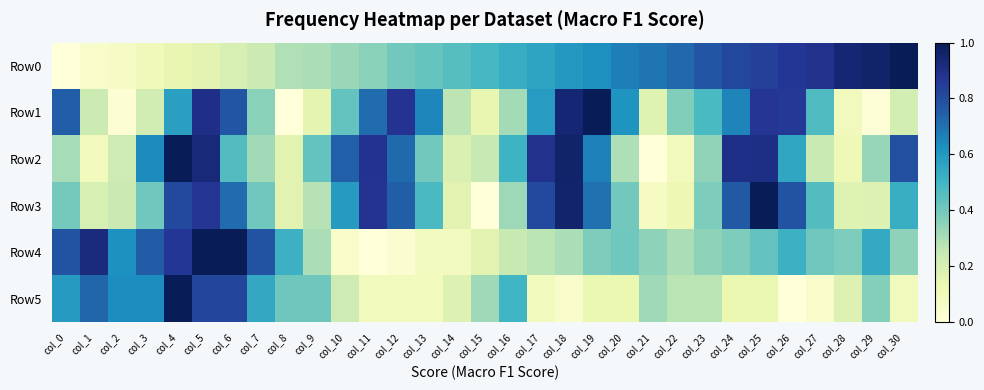

Reading right to left, extract all data points from this chart.

Row0: col_30=1.0	col_29=1.0	col_28=0.9	col_27=0.9	col_26=0.9	col_25=0.8	col_24=0.8	col_23=0.8	col_22=0.7	col_21=0.7	col_20=0.7	col_19=0.6	col_18=0.6	col_17=0.6	col_16=0.5	col_15=0.5	col_14=0.5	col_13=0.4	col_12=0.4	col_11=0.4	col_10=0.3	col_9=0.3	col_8=0.3	col_7=0.2	col_6=0.2	col_5=0.2	col_4=0.1	col_3=0.1	col_2=0.1	col_1=0.0	col_0=0.0
Row1: col_30=0.2	col_29=0.0	col_28=0.1	col_27=0.5	col_26=0.9	col_25=0.9	col_24=0.7	col_23=0.5	col_22=0.4	col_21=0.2	col_20=0.6	col_19=1.0	col_18=0.9	col_17=0.6	col_16=0.3	col_15=0.1	col_14=0.3	col_13=0.7	col_12=0.9	col_11=0.7	col_10=0.4	col_9=0.1	col_8=0.0	col_7=0.4	col_6=0.8	col_5=0.9	col_4=0.6	col_3=0.2	col_2=0.0	col_1=0.2	col_0=0.8
Row2: col_30=0.8	col_29=0.3	col_28=0.1	col_27=0.2	col_26=0.6	col_25=0.9	col_24=0.9	col_23=0.3	col_22=0.1	col_21=0.0	col_20=0.3	col_19=0.7	col_18=1.0	col_17=0.9	col_16=0.5	col_15=0.2	col_14=0.2	col_13=0.4	col_12=0.7	col_11=0.9	col_10=0.7	col_9=0.4	col_8=0.2	col_7=0.3	col_6=0.5	col_5=0.9	col_4=1.0	col_3=0.6	col_2=0.2	col_1=0.1	col_0=0.3
Row3: col_30=0.5	col_29=0.2	col_28=0.2	col_27=0.5	col_26=0.8	col_25=1.0	col_24=0.8	col_23=0.4	col_22=0.1	col_21=0.1	col_20=0.4	col_19=0.7	col_18=1.0	col_17=0.8	col_16=0.3	col_15=0.0	col_14=0.2	col_13=0.5	col_12=0.8	col_11=0.9	col_10=0.6	col_9=0.3	col_8=0.2	col_7=0.4	col_6=0.7	col_5=0.9	col_4=0.8	col_3=0.4	col_2=0.2	col_1=0.2	col_0=0.4
Row4: col_30=0.4	col_29=0.5	col_28=0.4	col_27=0.4	col_26=0.5	col_25=0.4	col_24=0.4	col_23=0.4	col_22=0.3	col_21=0.4	col_20=0.4	col_19=0.4	col_18=0.3	col_17=0.3	col_16=0.2	col_15=0.2	col_14=0.1	col_13=0.1	col_12=0.0	col_11=0.0	col_10=0.1	col_9=0.3	col_8=0.5	col_7=0.8	col_6=1.0	col_5=1.0	col_4=0.9	col_3=0.8	col_2=0.6	col_1=0.9	col_0=0.8
Row5: col_30=0.1	col_29=0.4	col_28=0.2	col_27=0.0	col_26=0.0	col_25=0.1	col_24=0.1	col_23=0.3	col_22=0.3	col_21=0.3	col_20=0.1	col_19=0.1	col_18=0.0	col_17=0.1	col_16=0.5	col_15=0.3	col_14=0.2	col_13=0.1	col_12=0.1	col_11=0.1	col_10=0.2	col_9=0.4	col_8=0.4	col_7=0.5	col_6=0.8	col_5=0.8	col_4=1.0	col_3=0.6	col_2=0.6	col_1=0.7	col_0=0.6